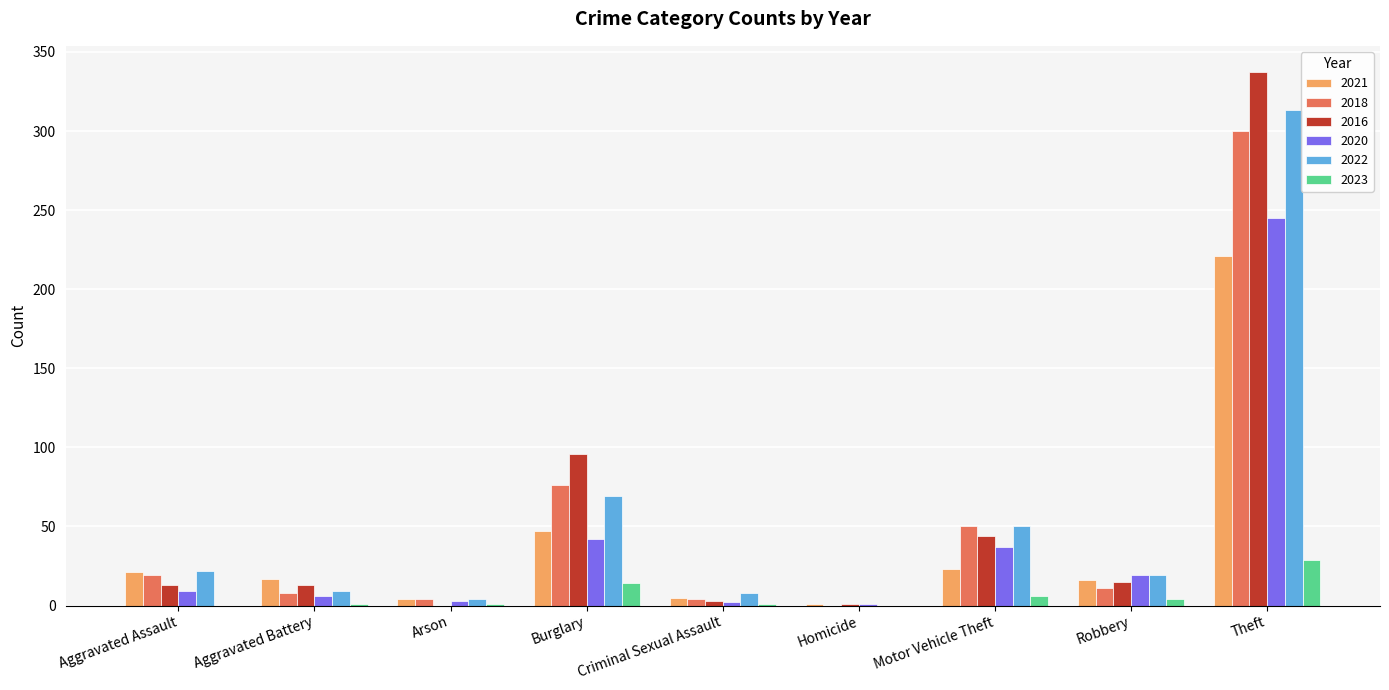

What is the maximum value for 2021?

221